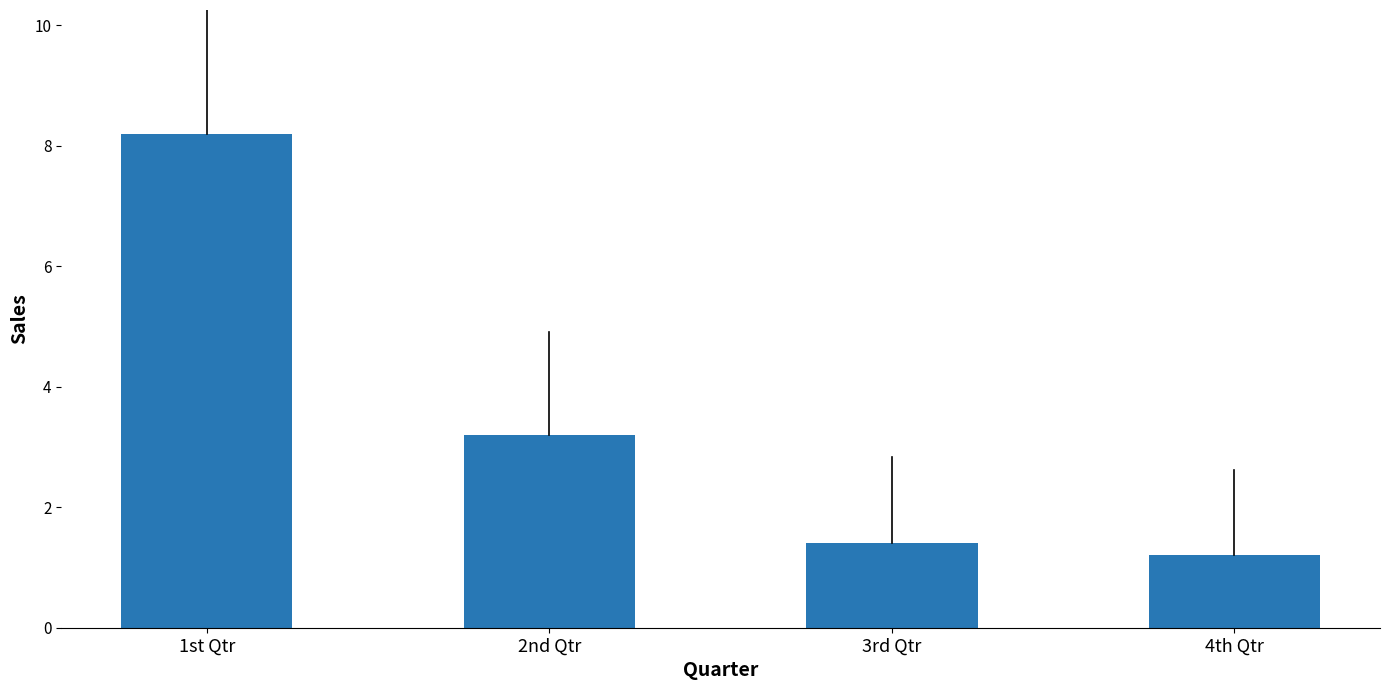

Rank the categories by value from lowest to highest.

4th Qtr, 3rd Qtr, 2nd Qtr, 1st Qtr